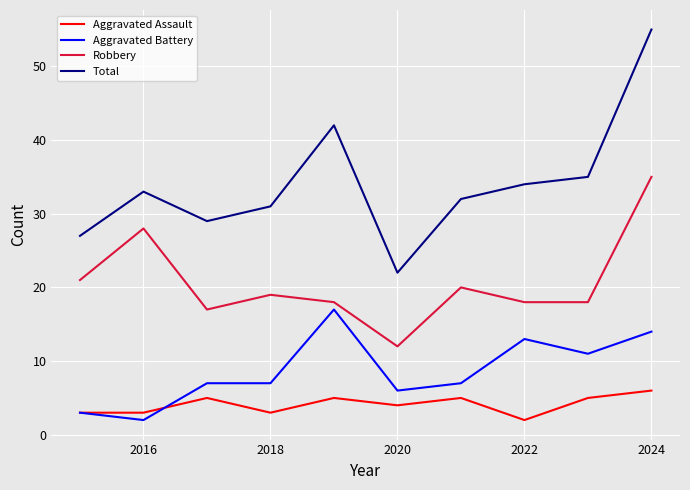

Which series has the largest range (max minus min)?

Total